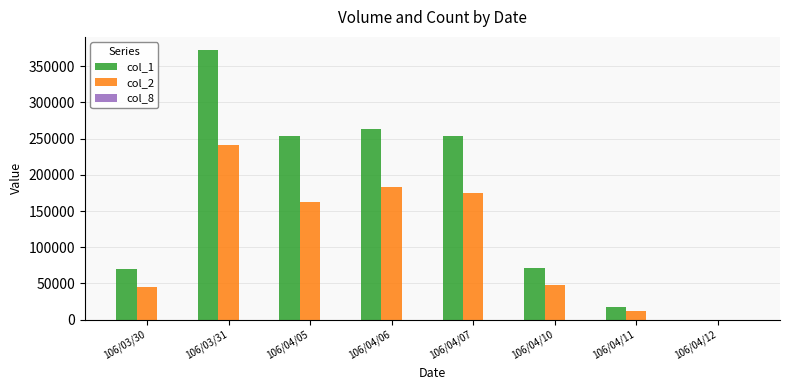

The value of col_2 at 106/04/10 is 47540. True or false?

True